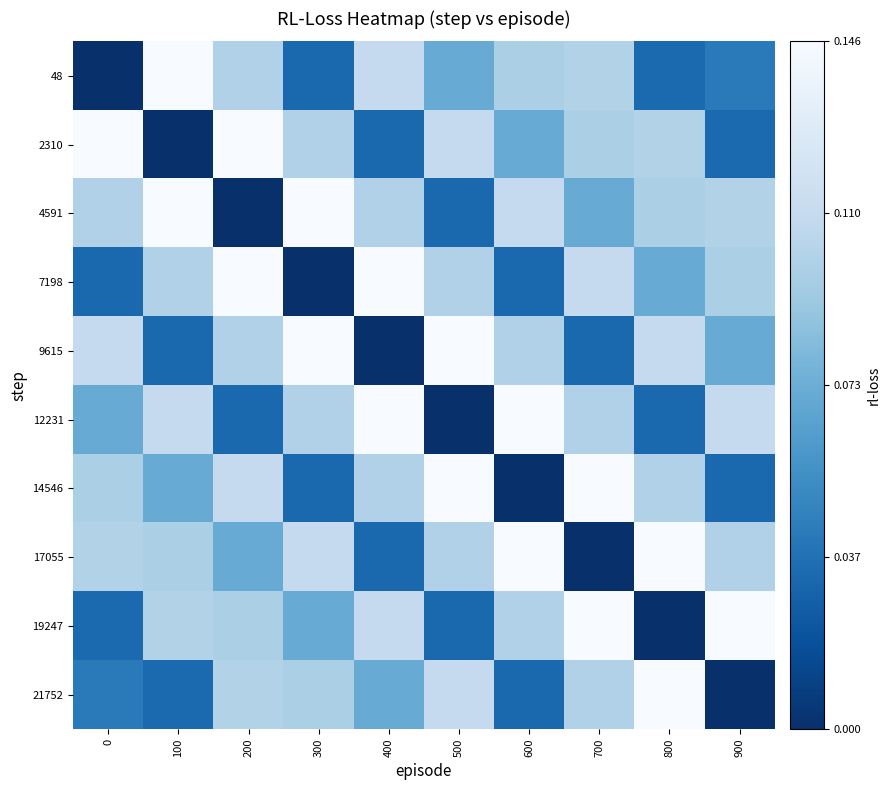

What is the spread (max minus min) of values at 700?

0.1